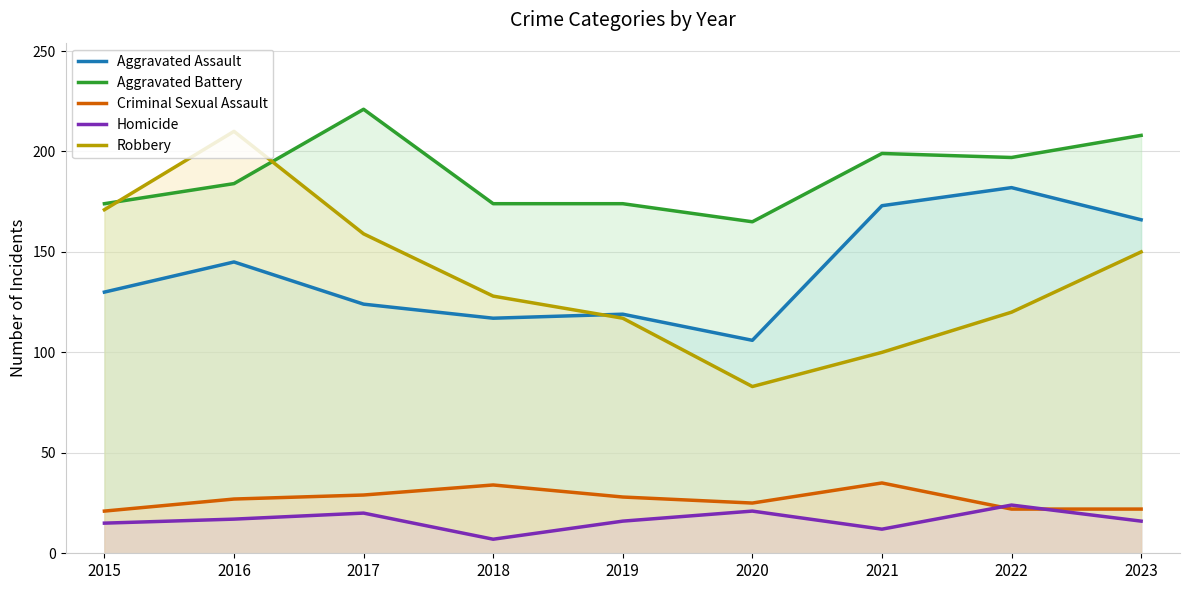

Which series ends up on top after the final intersection of Criminal Sexual Assault and Homicide?

Criminal Sexual Assault